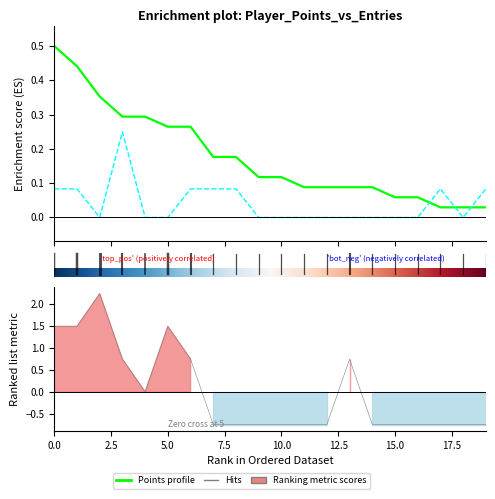

Which category has the lowest value across all series?

17.5